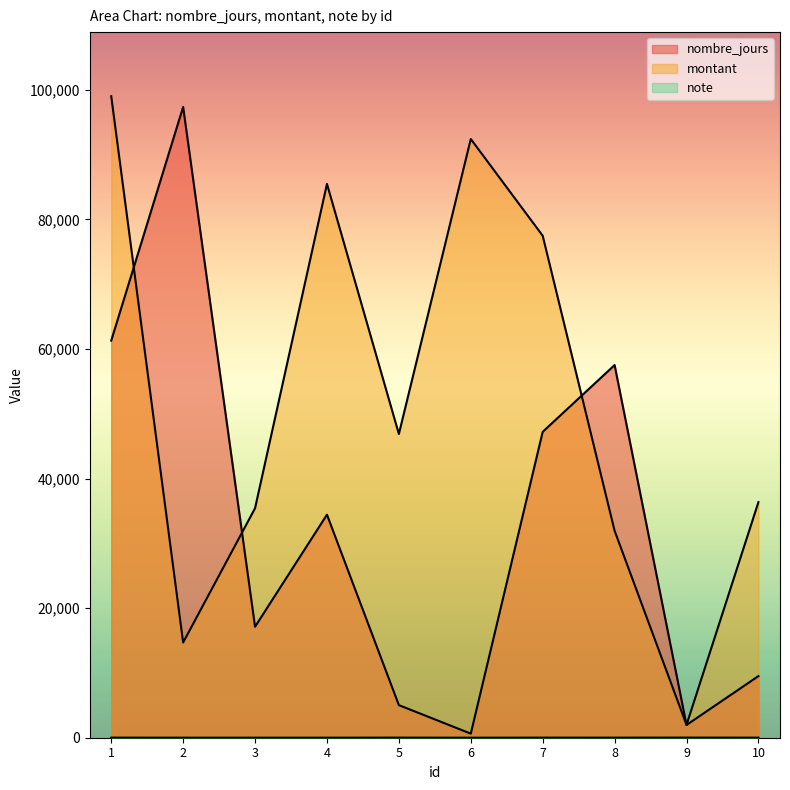

Reading right to left, list all the values displayed in this chart.

nombre_jours: 9510	1966	57509	47202	629	5029	34418	17128	97337	61279
montant: 36357	1980	31932	77461	92390	46868	85461	35411	14692	98989
note: 10	20	11	14	2	16	5	7	7	12